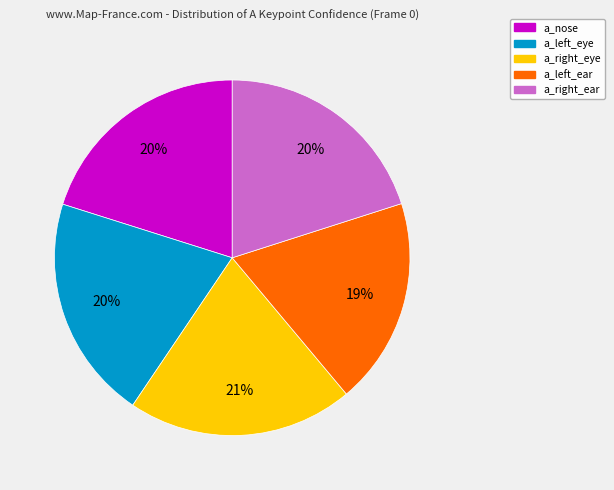

Combined, do a_right_eye and a_left_ear account for over 50%?

No